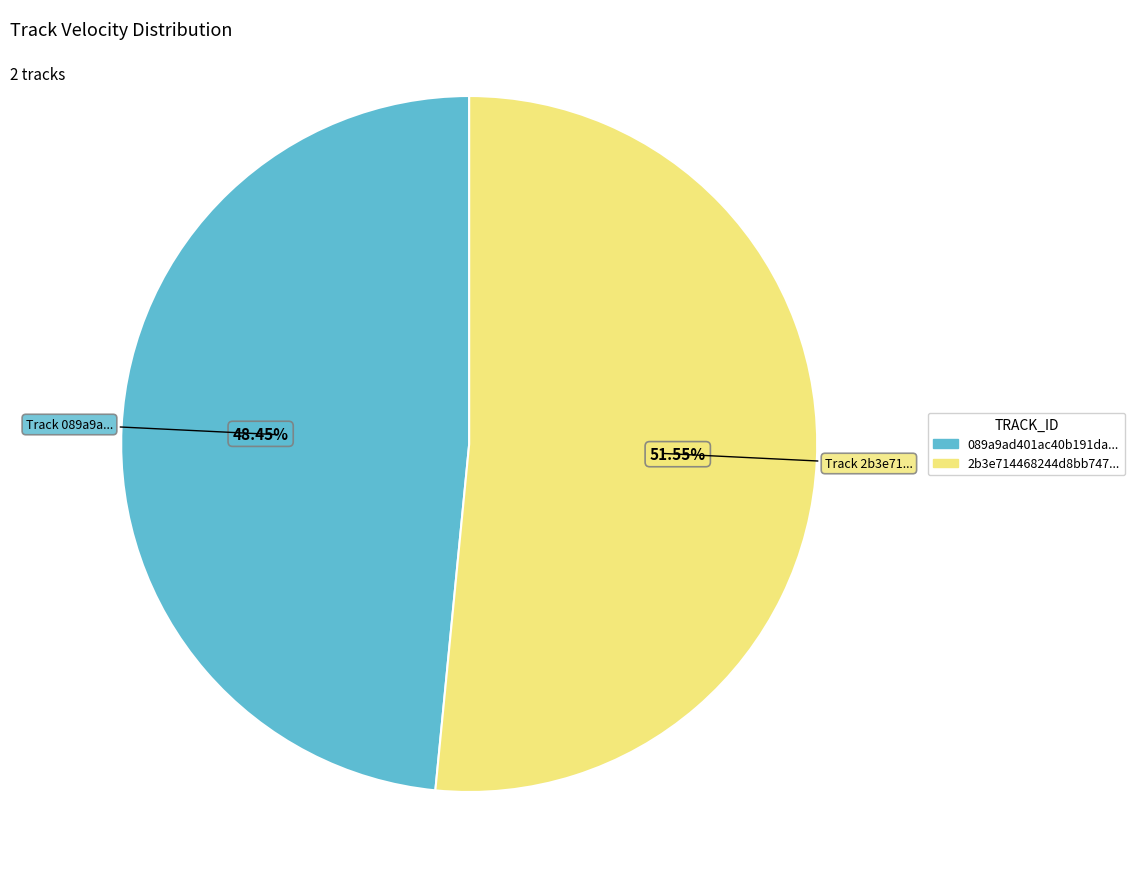

To the nearest percent, what is the average slice percentage?

50%